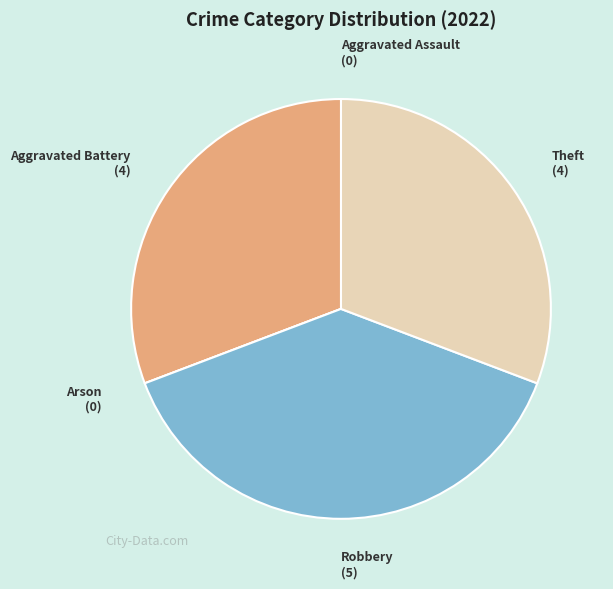

The Theft slice represents 17% of the pie. True or false?

False